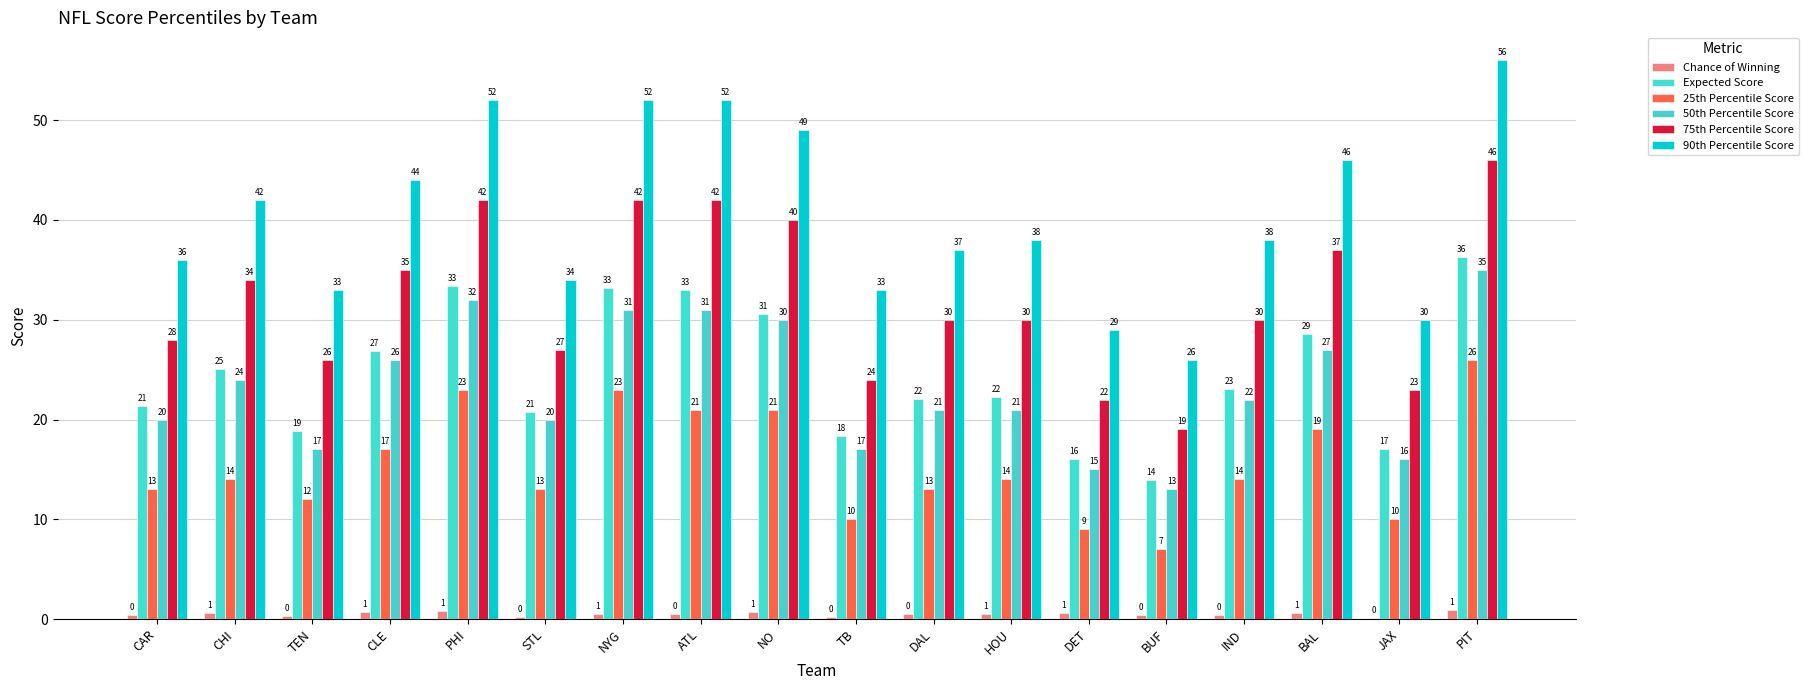

Does the chart contain stacked bars?

No